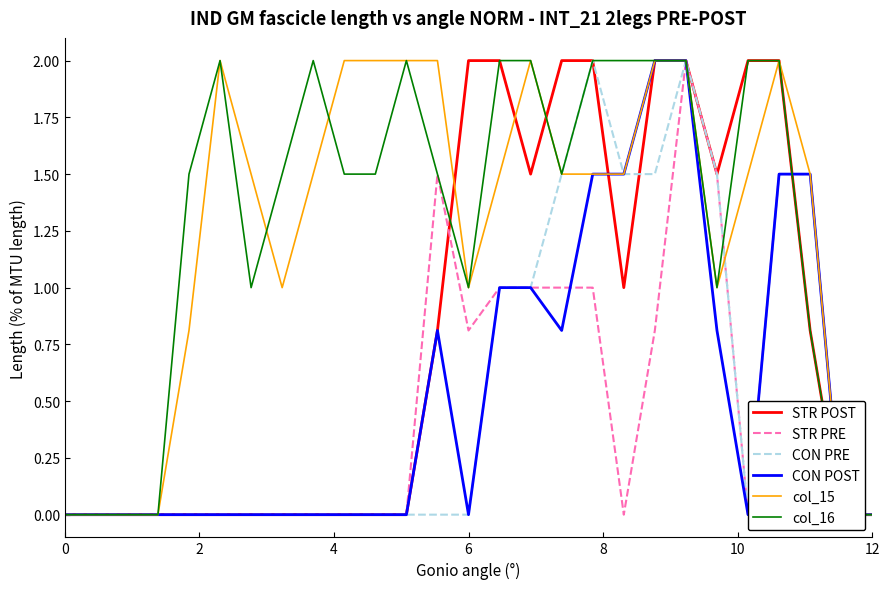

What is the difference between the maximum and minimum values in the CON PRE series?

2.0